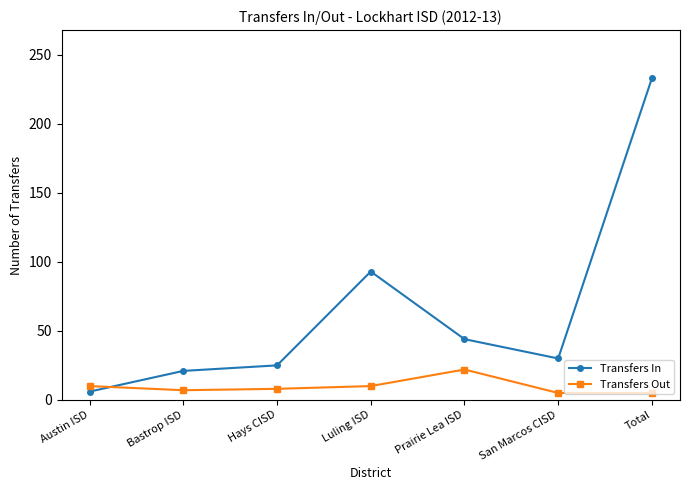

What is the sum of all Transfers Out values?

67